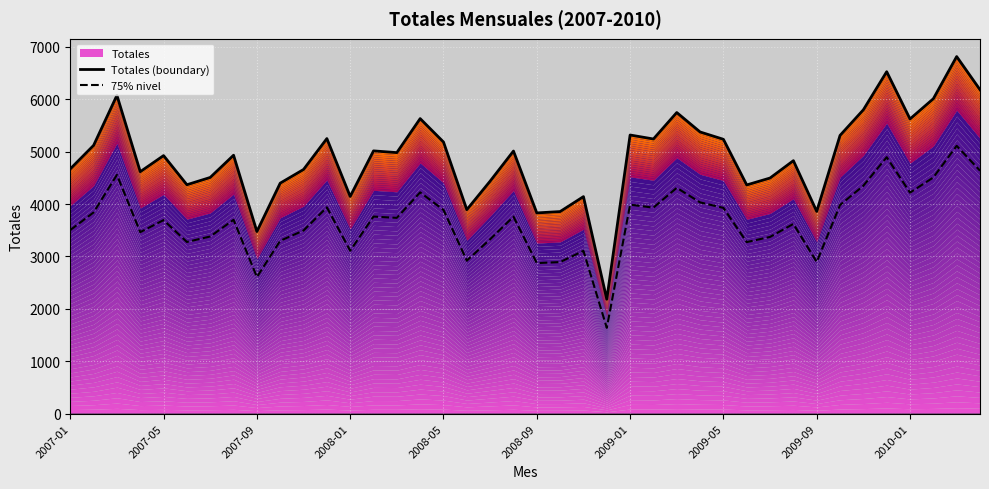

True or false: Totales (boundary) has a value of 1047.5 at 2008-01.

False